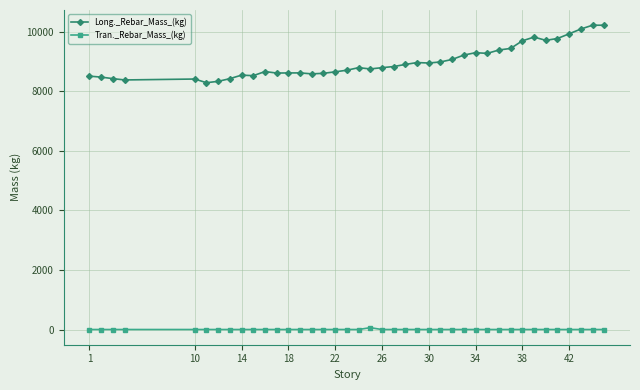

True or false: Long._Rebar_Mass_(kg) and Tran._Rebar_Mass_(kg) intersect in this chart.

False